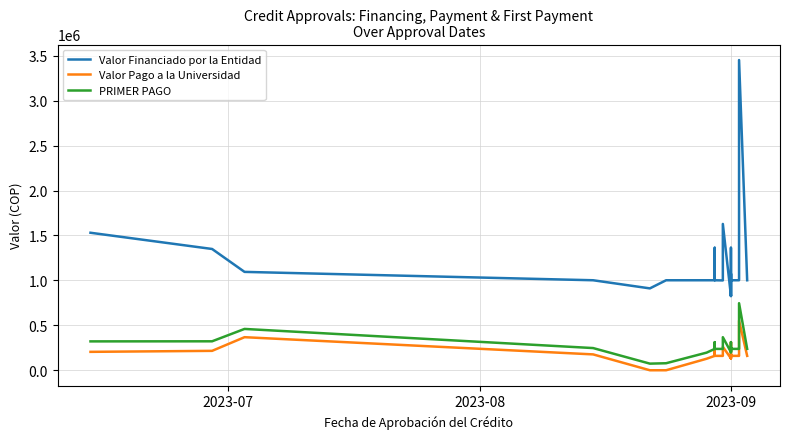

What are all the series names shown in the legend?

Valor Financiado por la Entidad, Valor Pago a la Universidad, PRIMER PAGO